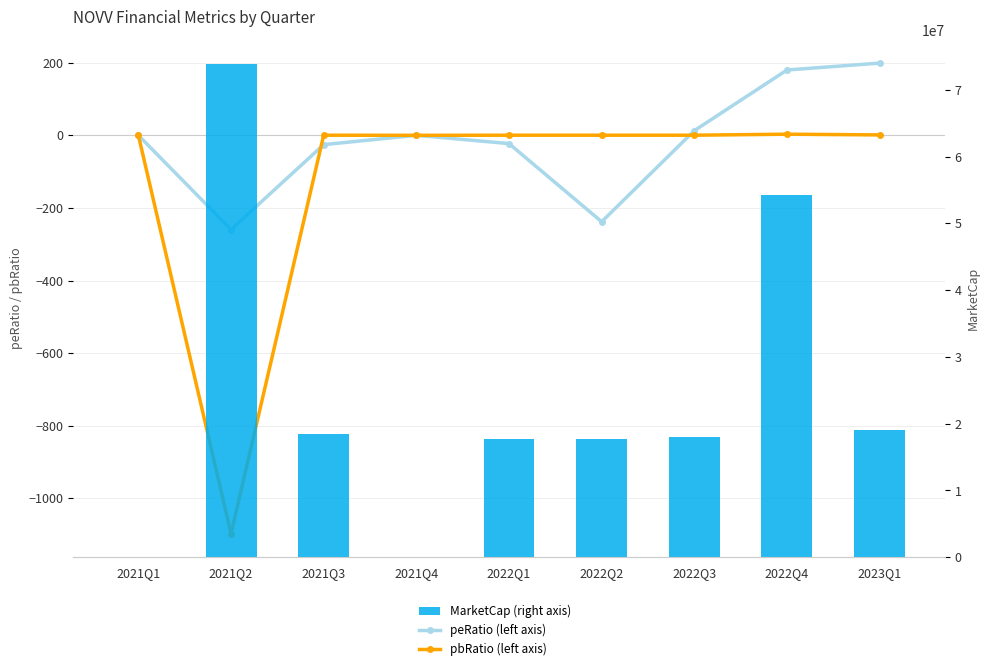

Reading left to right, what are all the values shown in this chart?

peRatio (left axis): 0.0	-259.6	-25.7	0.0	-22.8	-238.1	12.8	179.9	198.9
pbRatio (left axis): 0.0	-1097.1	0.3	0.0	0.3	0.3	0.3	3.1	1.1
MarketCap (right axis): 0.0	73826760.0	18434899.4	0.0	17715360.0	17768400.0	18068960.0	54212248.8	19076720.0